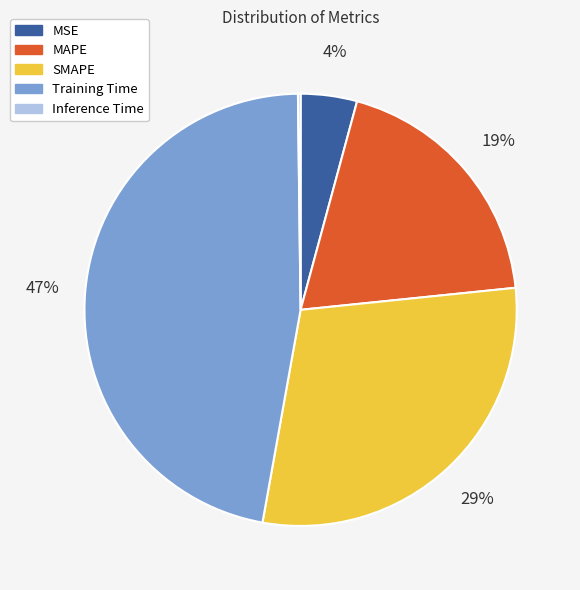

Approximately how many times larger is the value at Training Time compared to SMAPE?

1.6